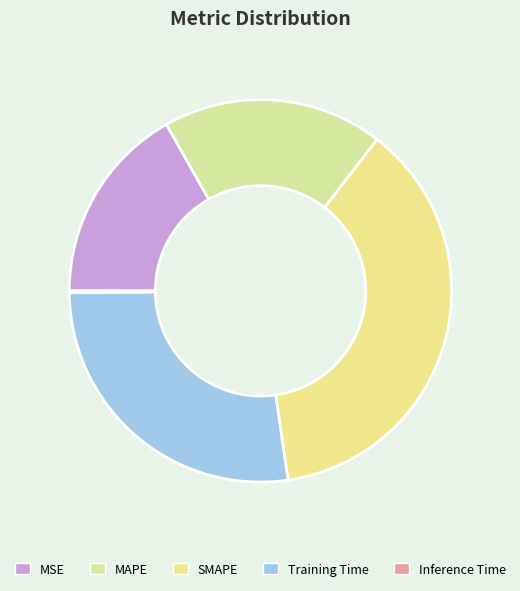

Rank the categories by value from lowest to highest.

Inference Time, MSE, MAPE, Training Time, SMAPE